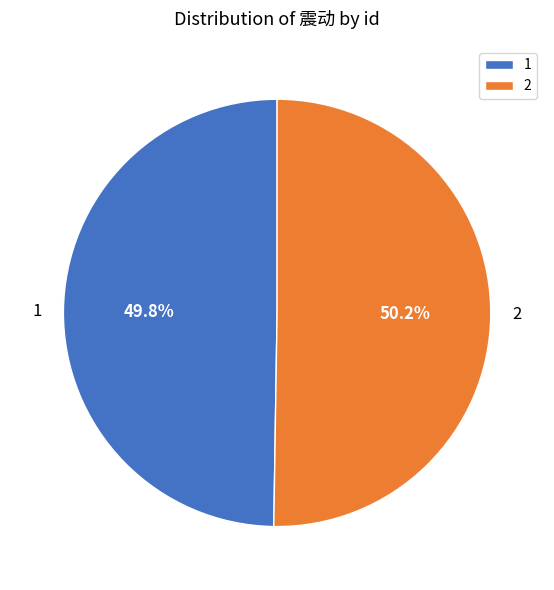

Combined, do 1 and 2 account for over 50%?

Yes